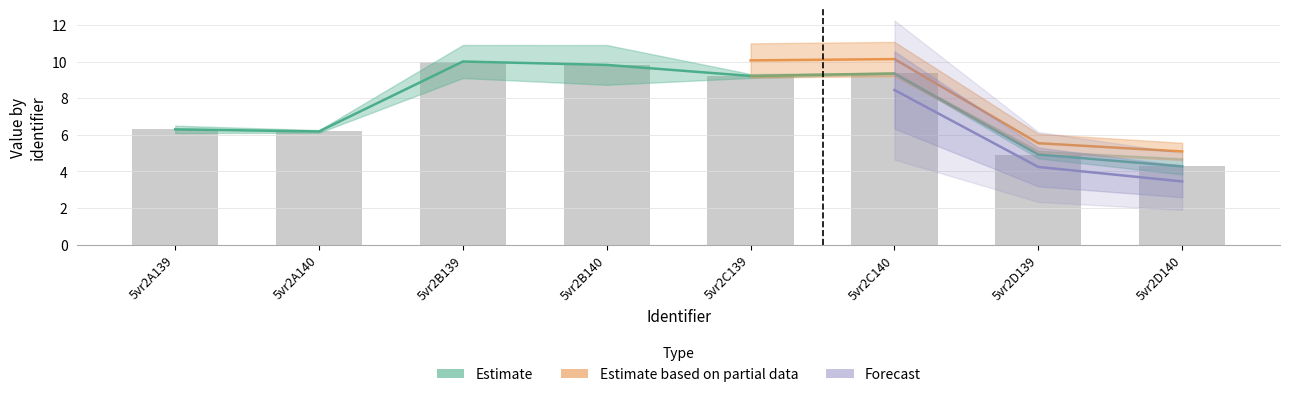

Are the bars horizontal?

No